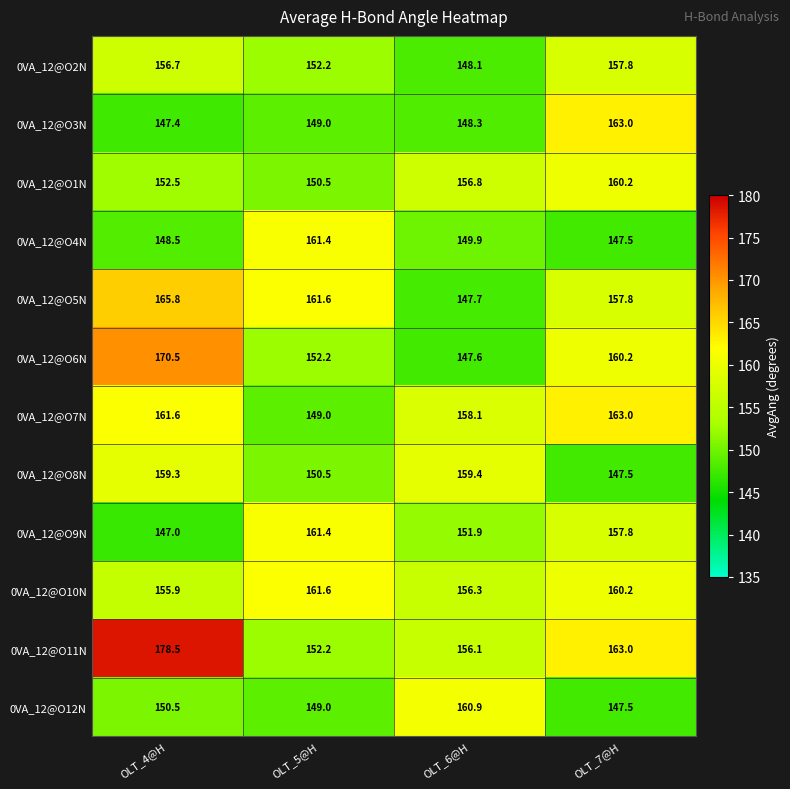

Which series has the largest range (max minus min)?

0VA_12@O11N